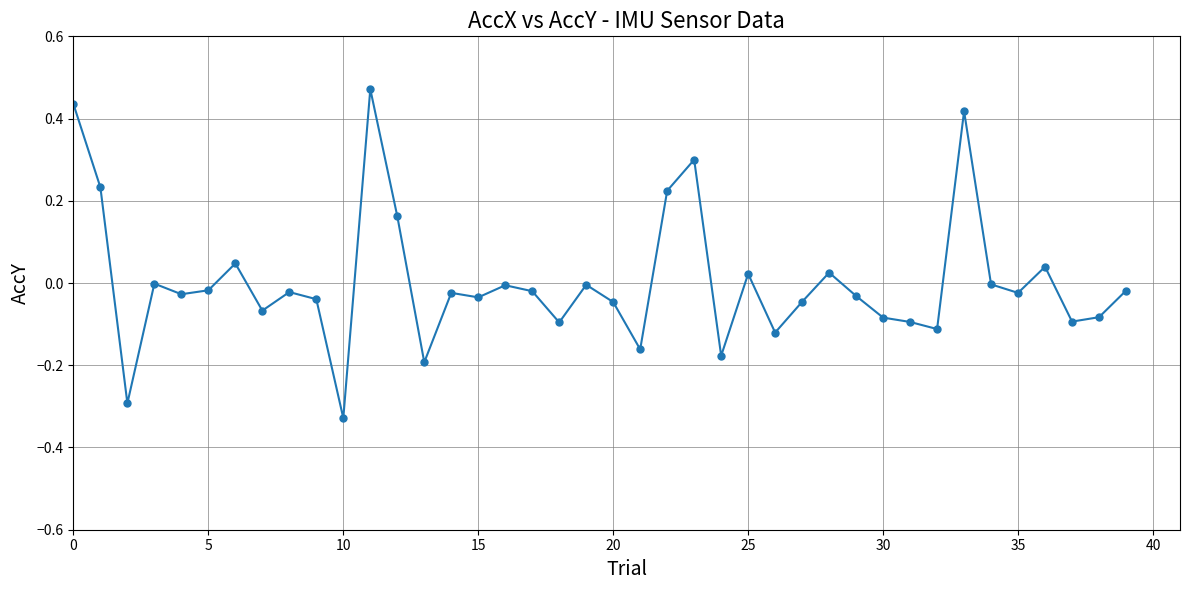

How many points are higher than both their immediate neighbors (excluding endpoints)?

12